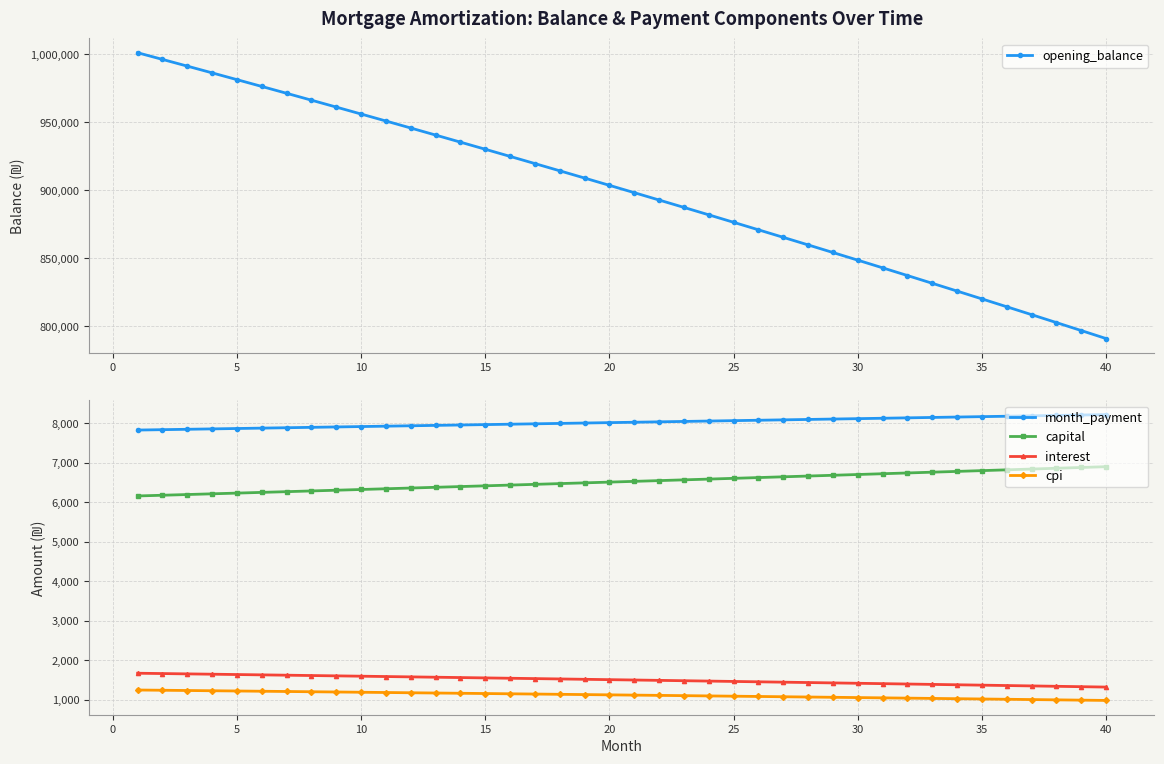

What are all the series names shown in the legend?

opening_balance, month_payment, capital, interest, cpi